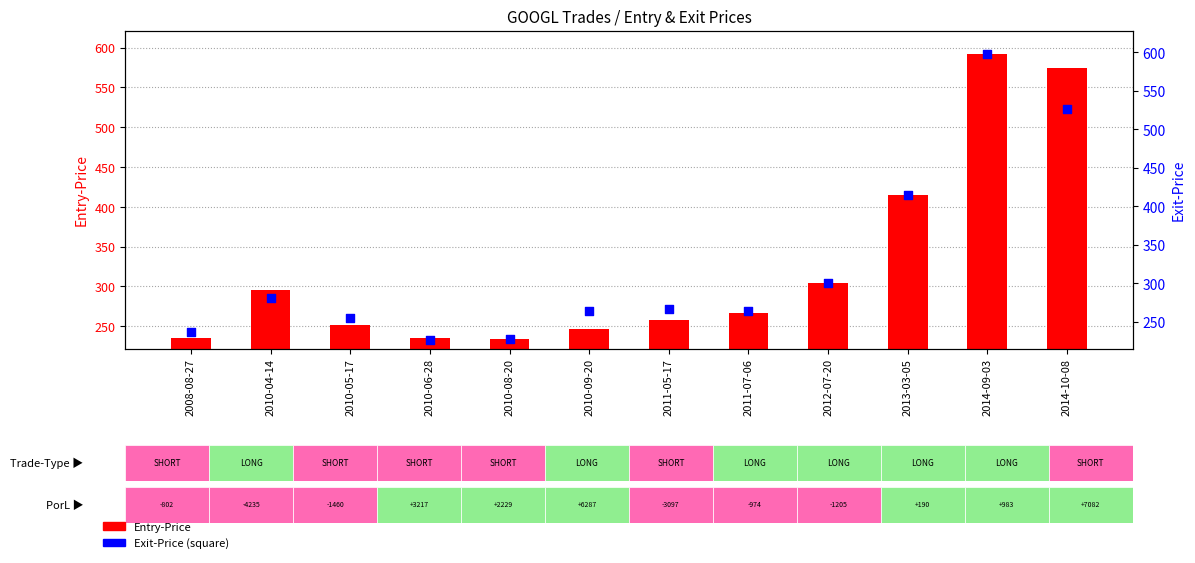

Which has a higher value, 2010-04-14 or 2008-08-27?

2010-04-14